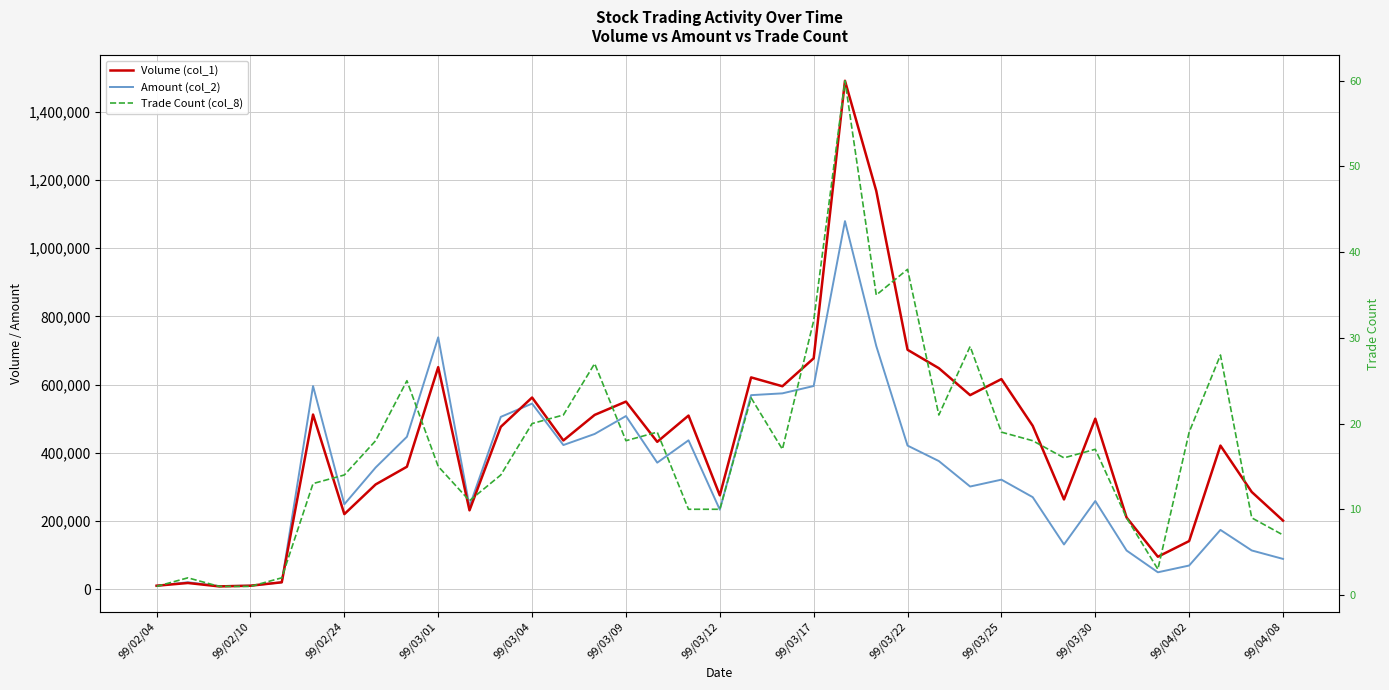

What position from the left is 99/03/04?

13